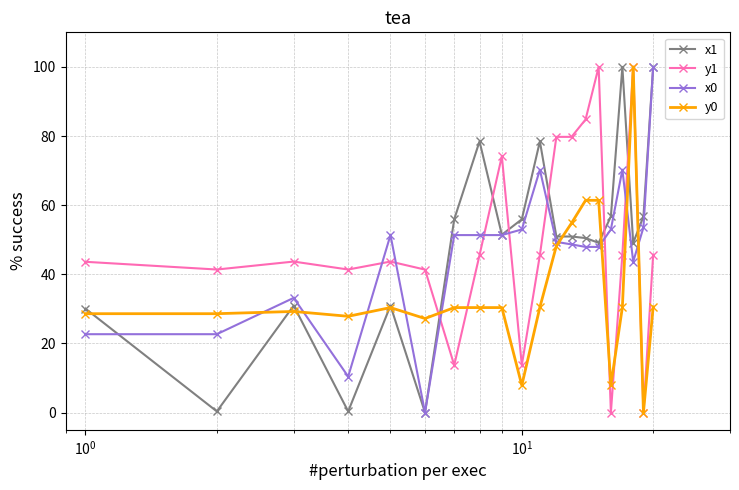

What is the maximum value for x0?

100.0